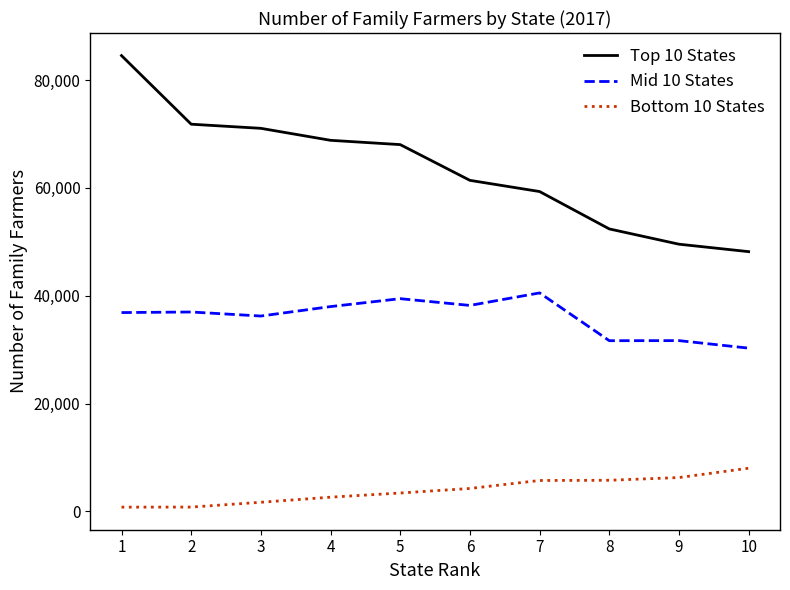

Which series has the largest total across all categories?

Top 10 States